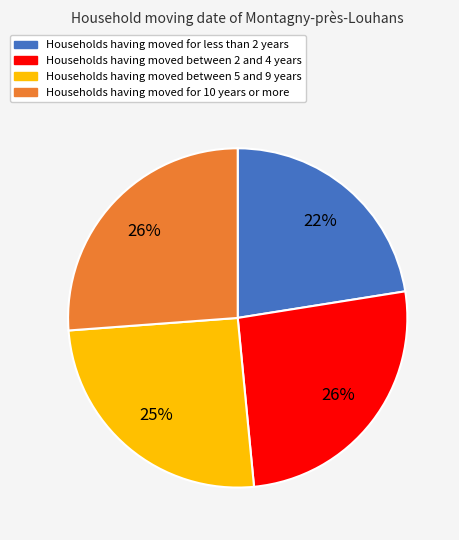

To the nearest percent, what is the average slice percentage?

25%